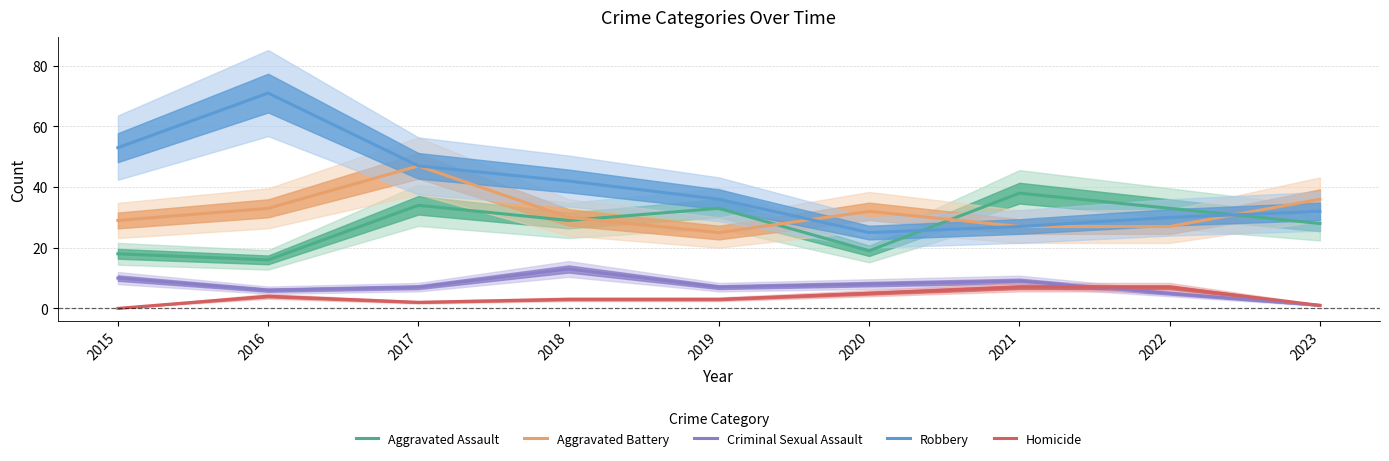

How many values in the Aggravated Battery series are below 30?

4